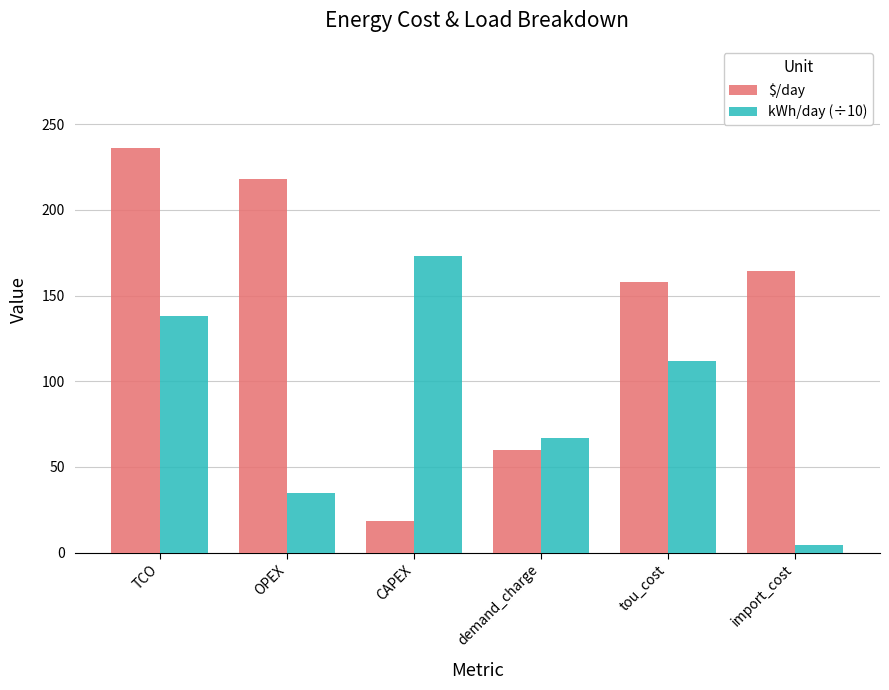

Is it true that kWh/day (÷10) equals 138.3 at TCO?

True